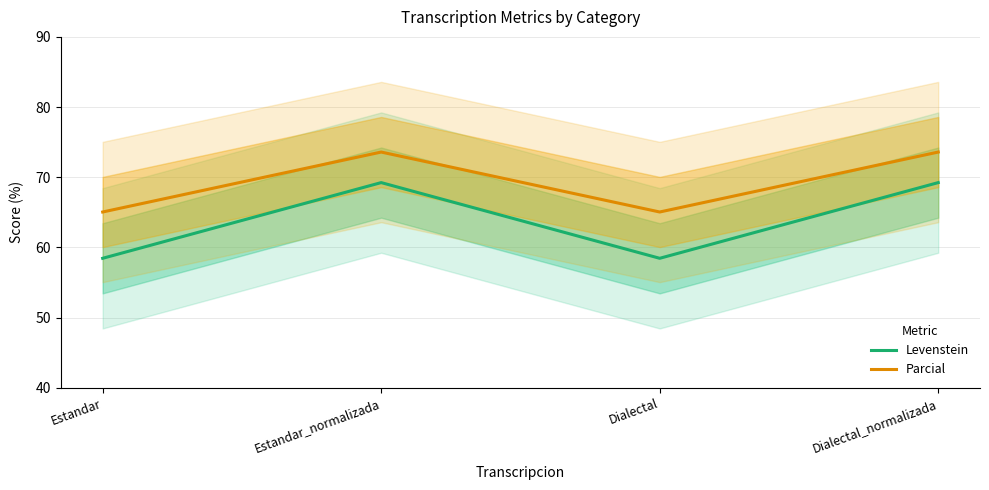

How many categories are shown in the chart?

4